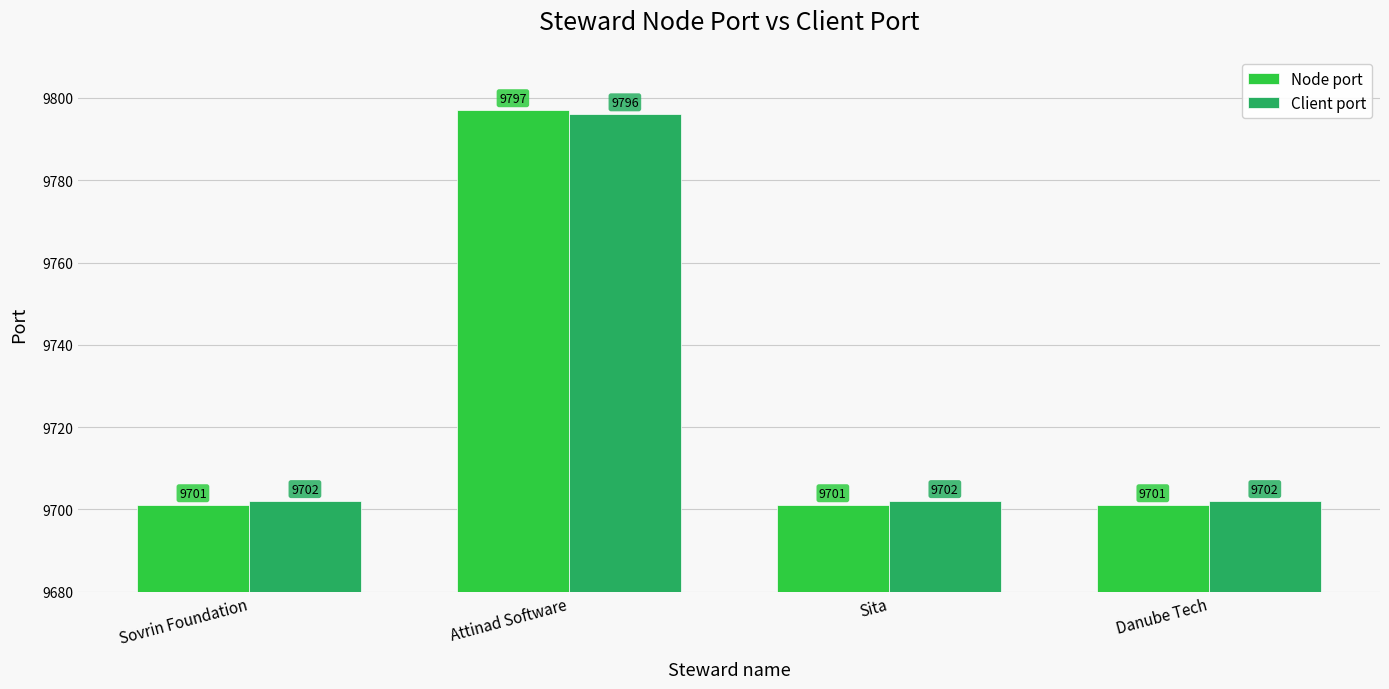

Which series has the largest range (max minus min)?

Node port